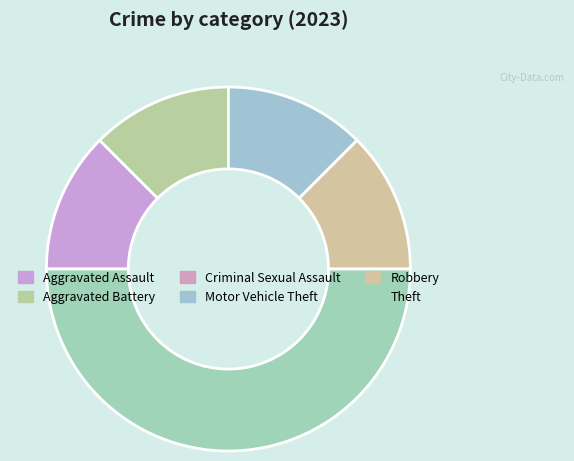

Is the sum of Criminal Sexual Assault and Aggravated Battery greater than half?

No